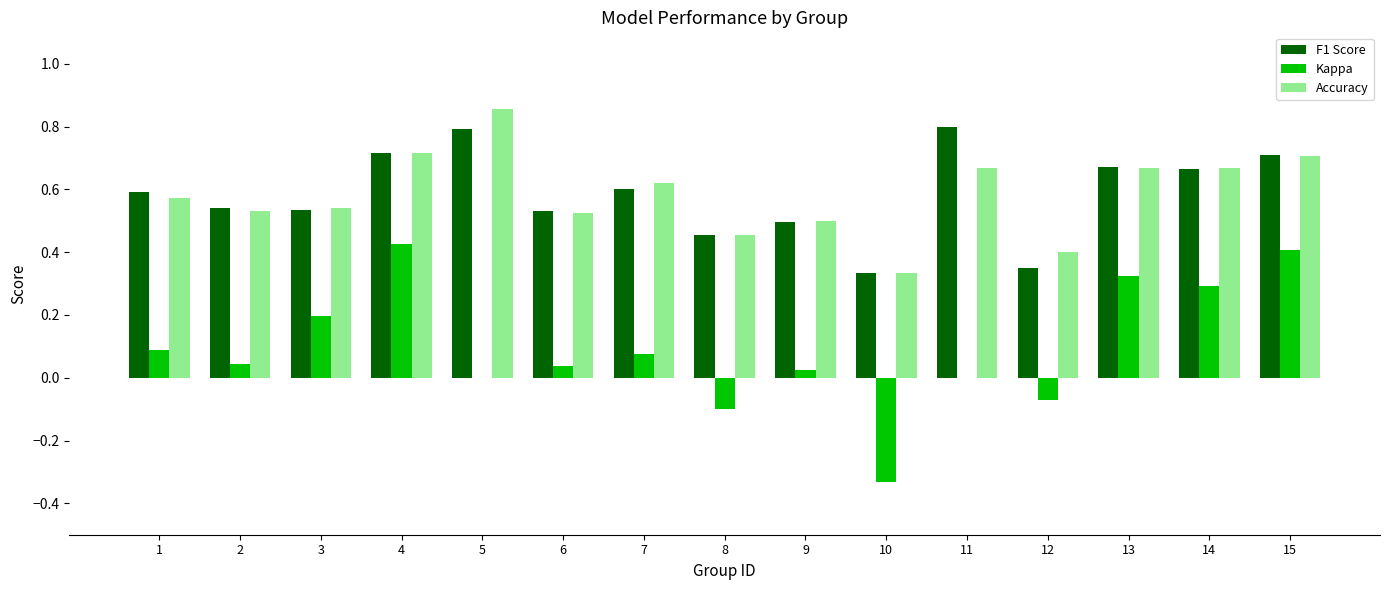

What is the total value across all series at 7?

1.3